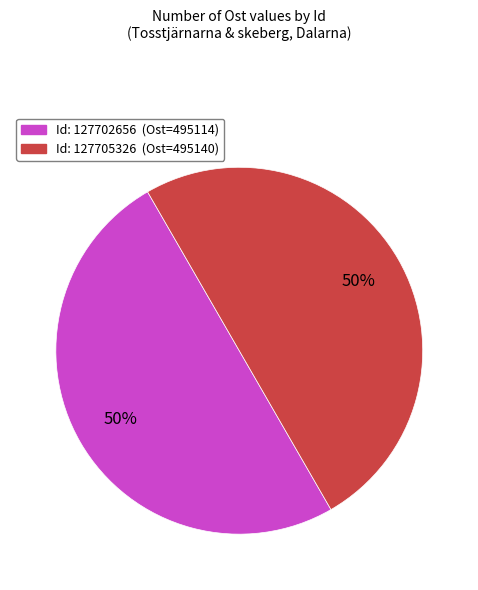

To the nearest percent, what is the average slice percentage?

50%